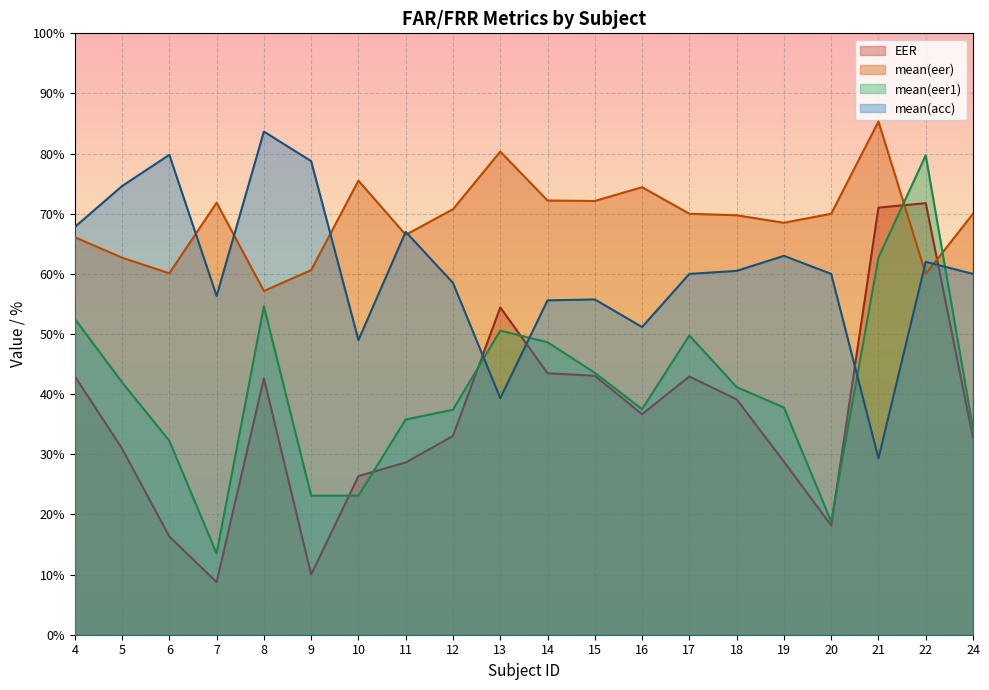

What is the greatest value displayed?

85.3